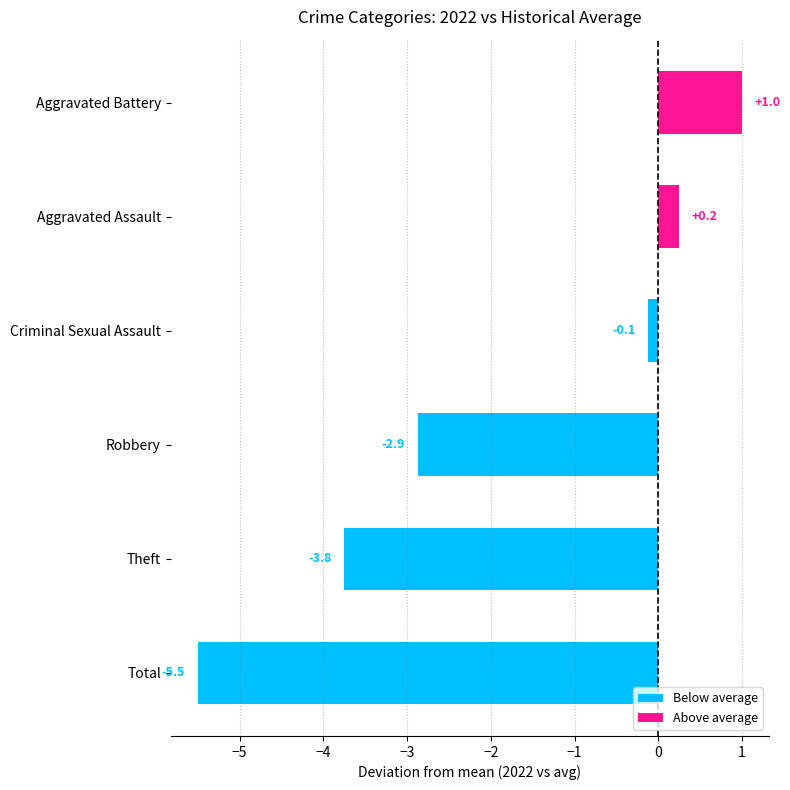

What is the difference between the maximum and minimum values?

6.5